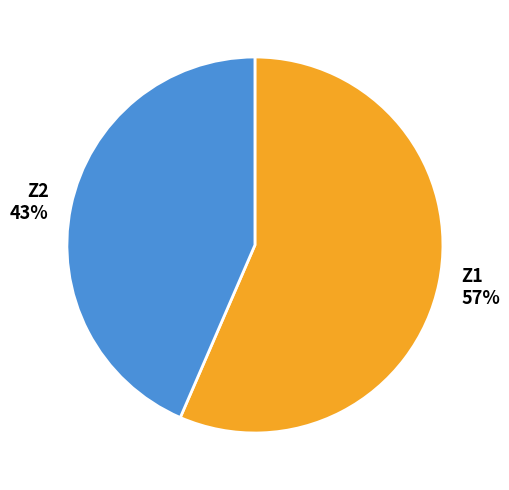

To the nearest percent, what is the combined percentage of Z2 and Z1?

100%